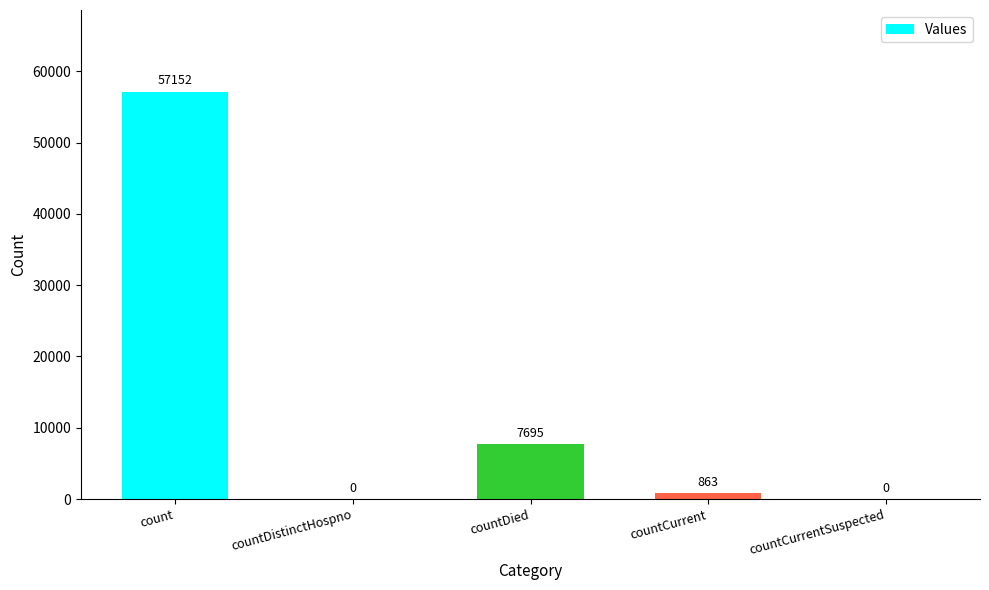

Which has a higher value, count or countCurrentSuspected?

count